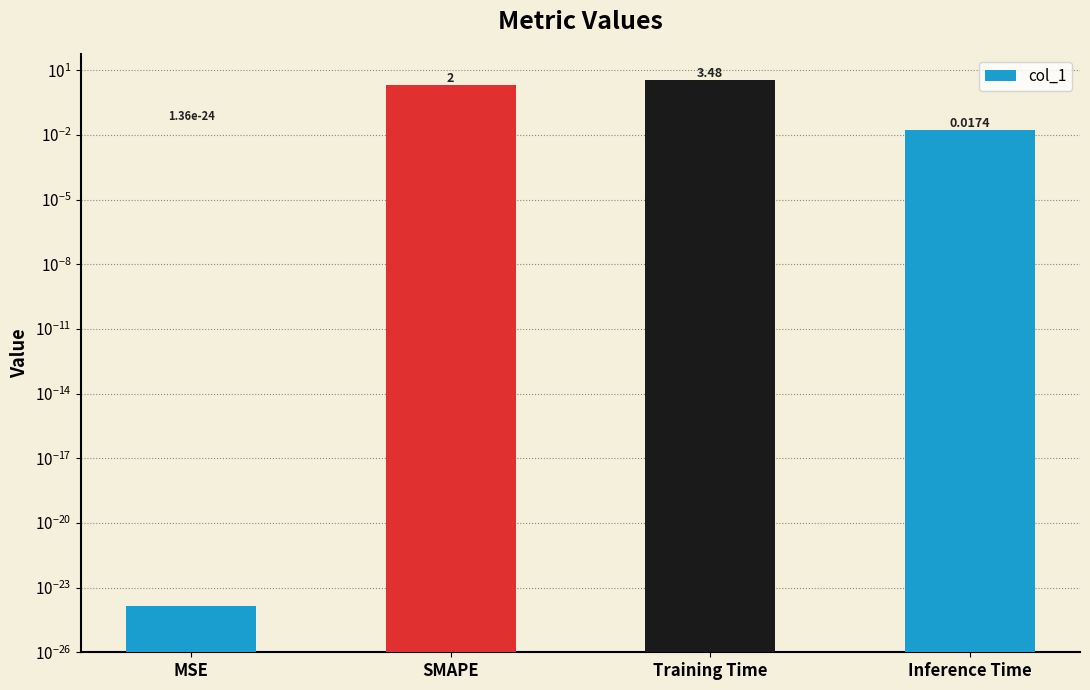

Rank the categories by value from lowest to highest.

MSE, Inference Time, SMAPE, Training Time